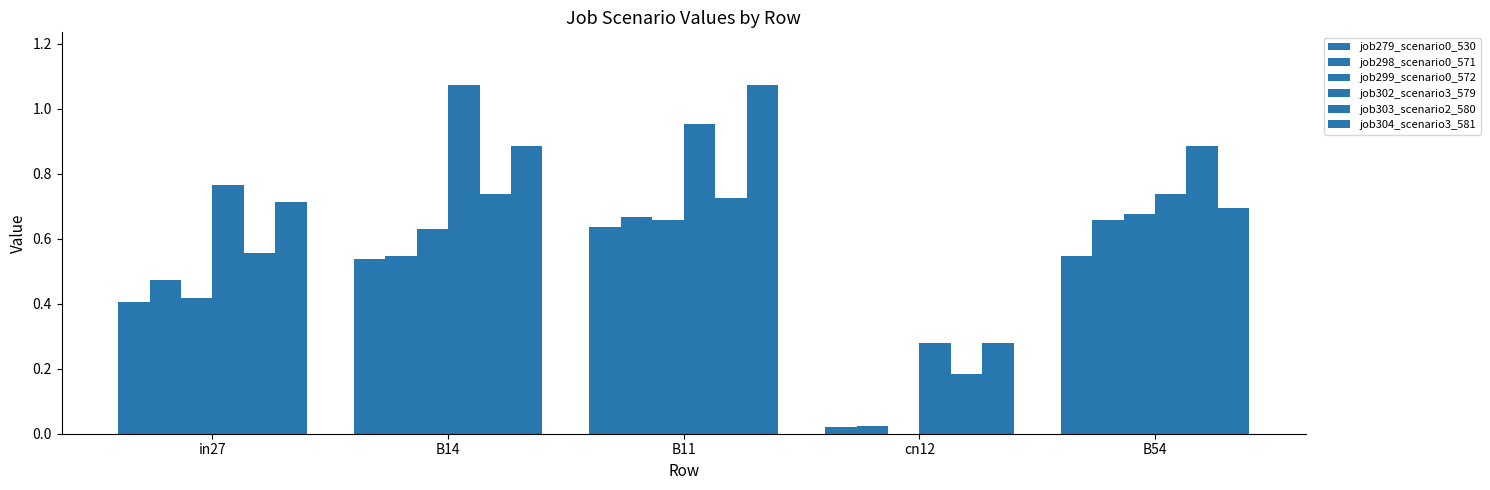

Is the value of job304_scenario3_581 at B14 greater than the value of job279_scenario0_530 at B54?

Yes